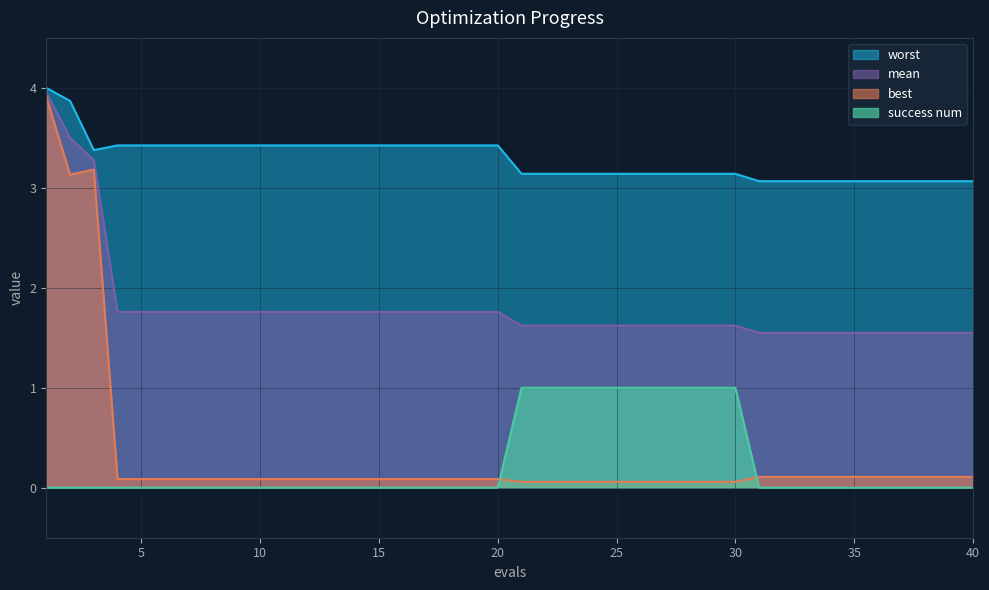

At which category does best reach its first local valley?

2